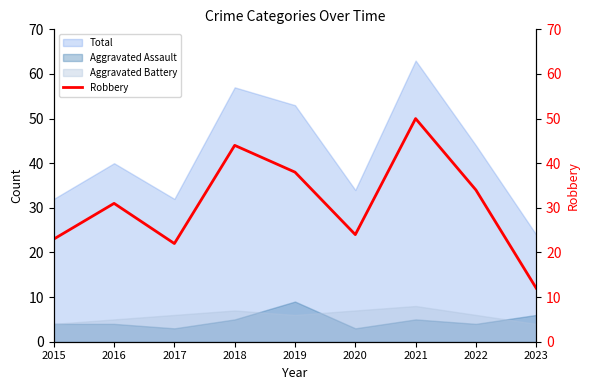

What is the average value?

31